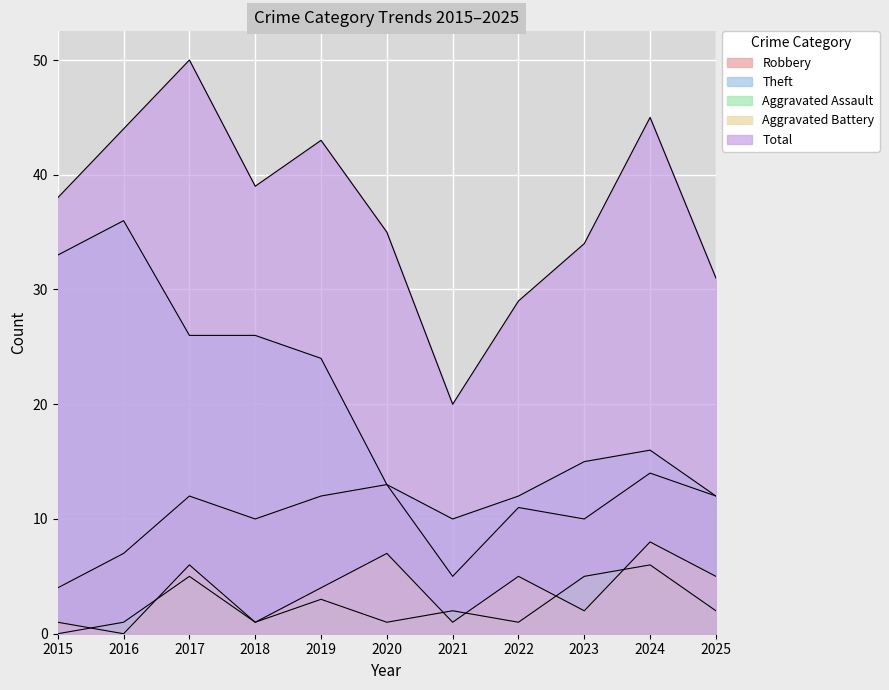

The Aggravated Assault series shows 1 at 2018. True or false?

True